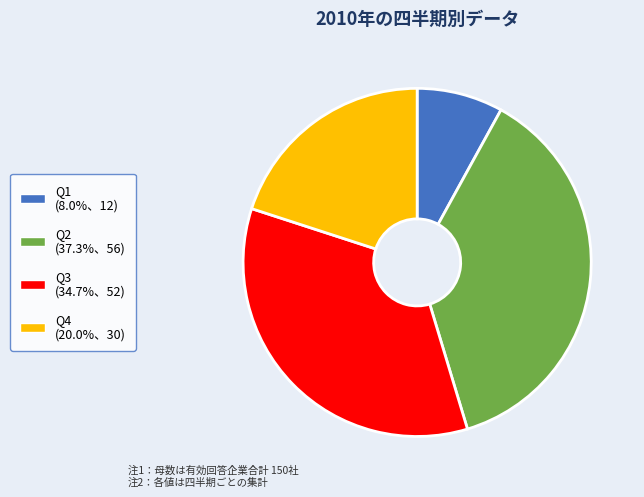

What is the largest slice in the pie chart?

Q2